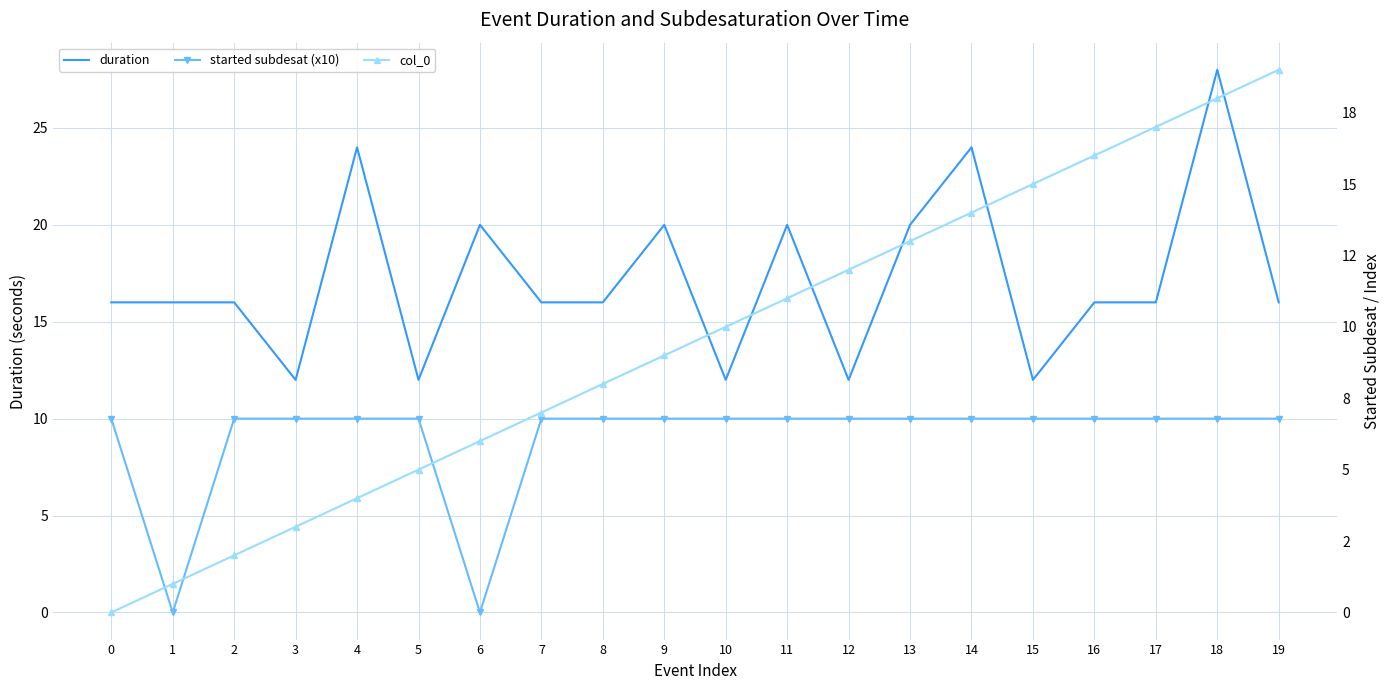

Rank the categories by duration value from highest to lowest.

18, 4, 14, 6, 9, 11, 13, 0, 1, 2, 7, 8, 16, 17, 19, 3, 5, 10, 12, 15